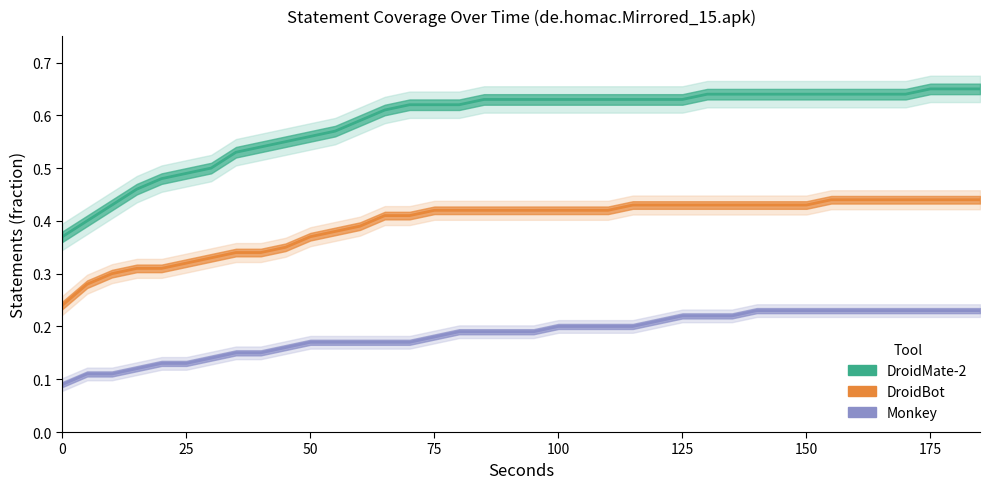

What are all the series names shown in the legend?

DroidMate-2, DroidBot, Monkey